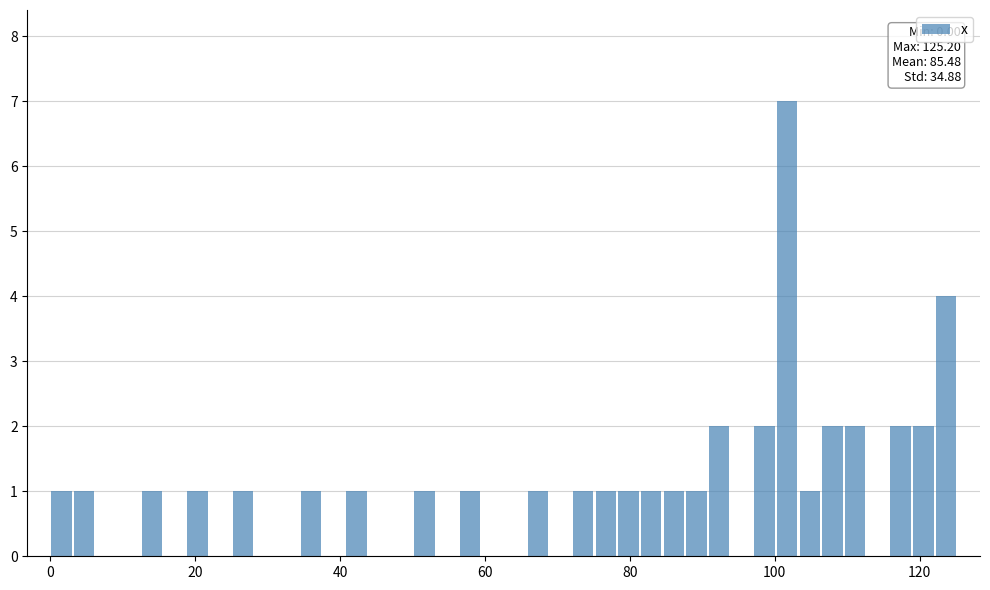

Around what value on the x-axis is the tallest bar? Give the approximate position of its centre, as read against the axis.

102